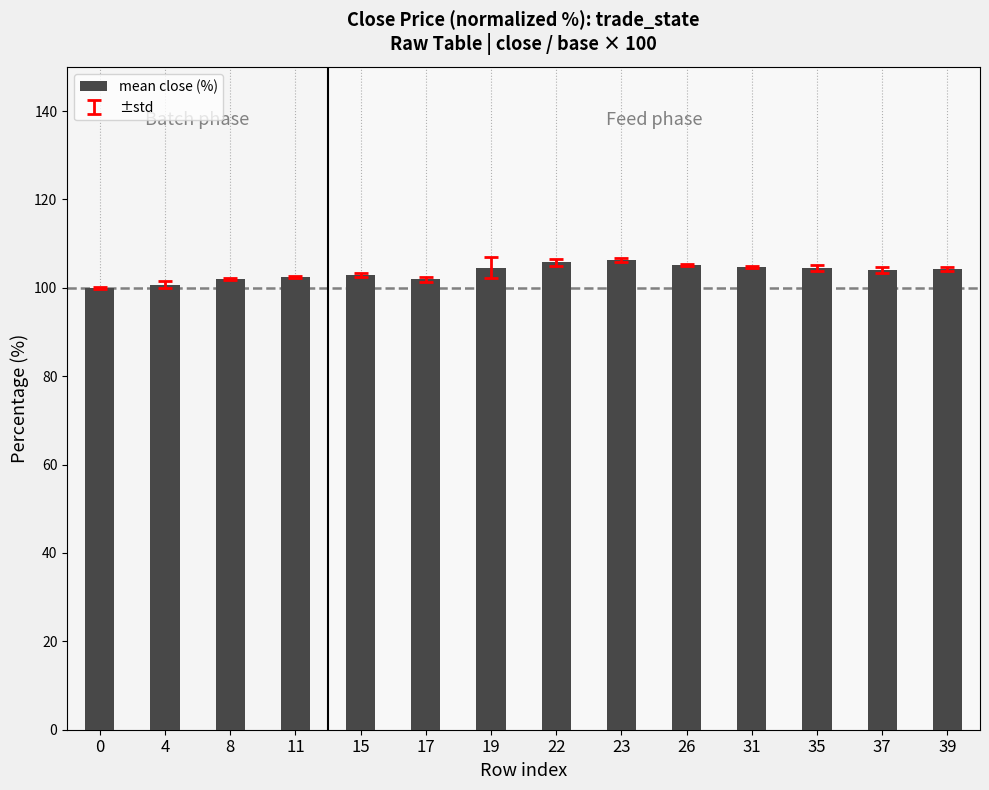

What is the minimum value shown in the chart?

100.0